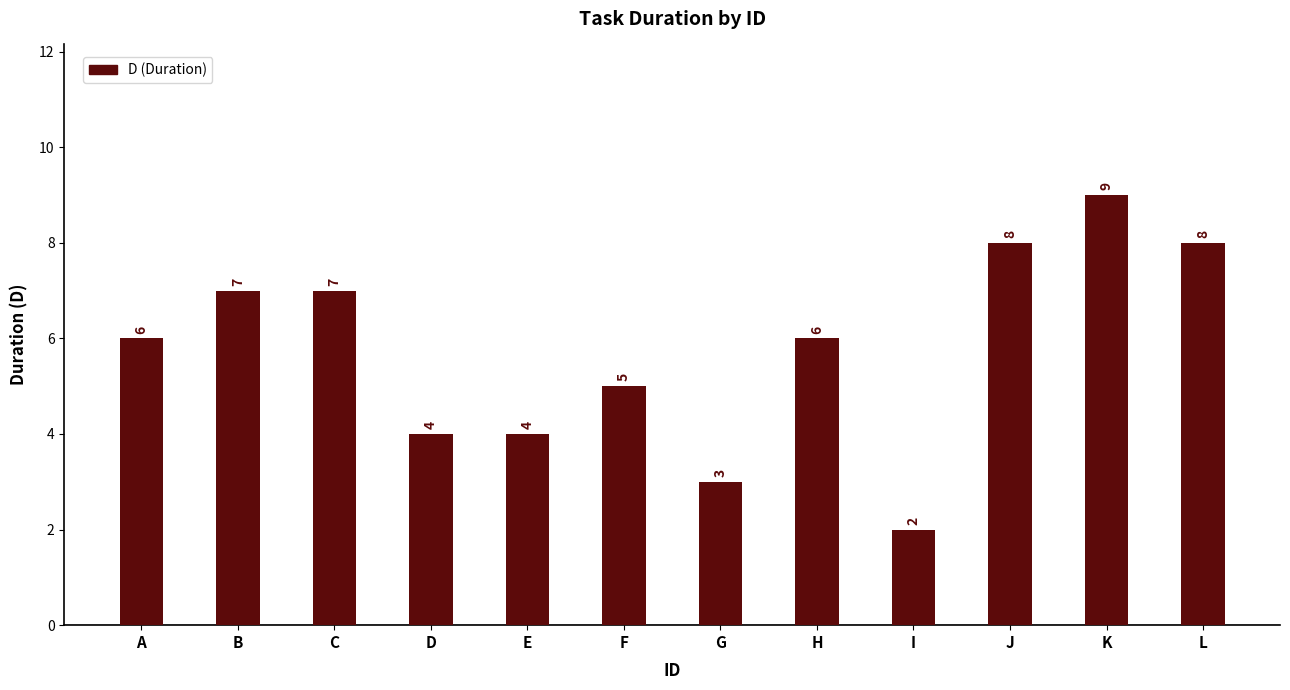

Reading left to right, transcribe all the data shown in this chart.

6	7	7	4	4	5	3	6	2	8	9	8